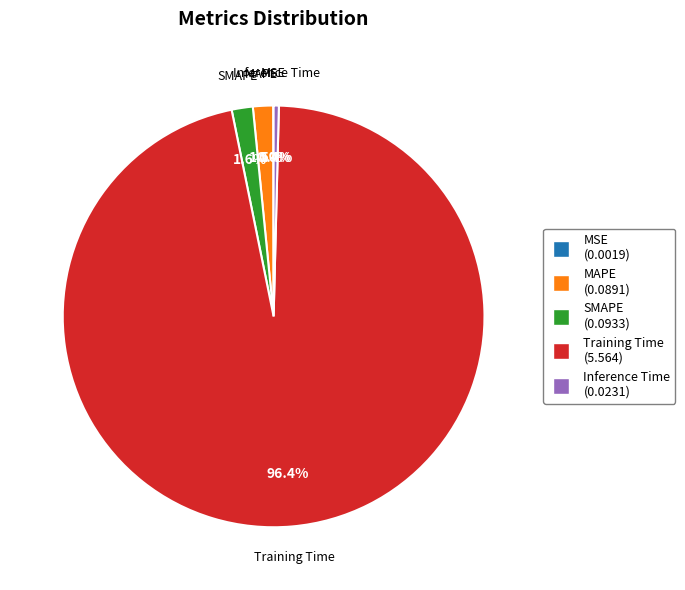

To the nearest percent, what is the combined percentage of Training Time and SMAPE?

98%